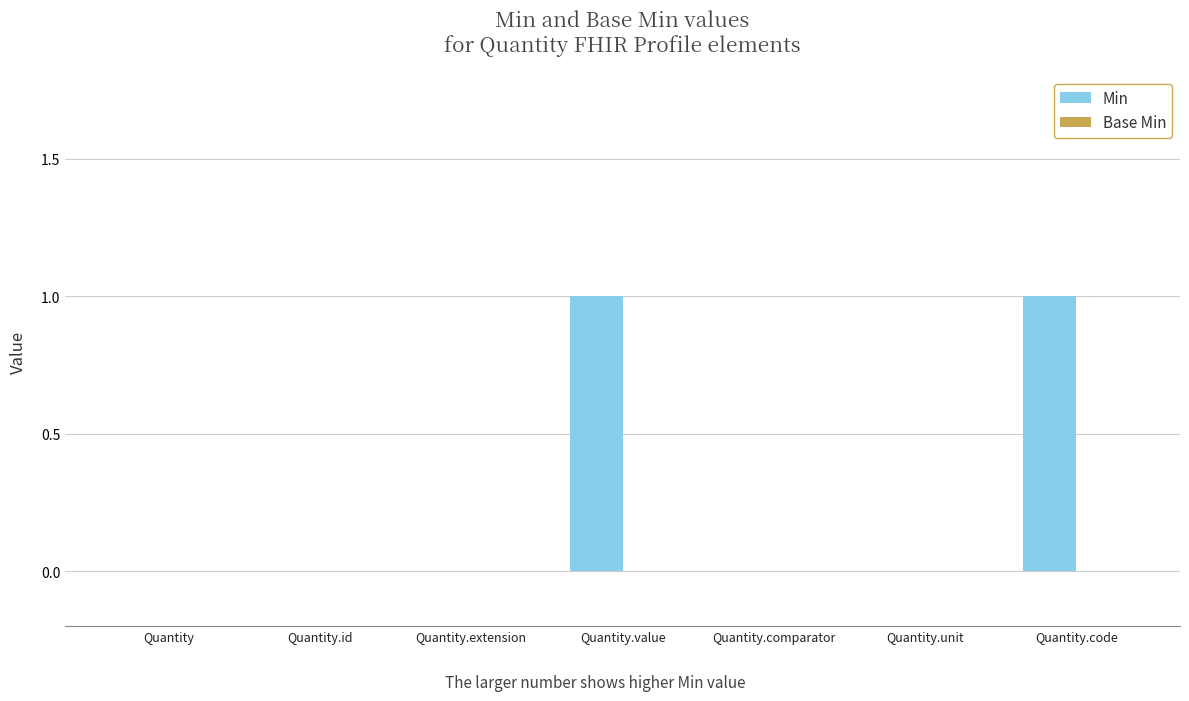

What is the change in value from Quantity.id to Quantity.value?

+1